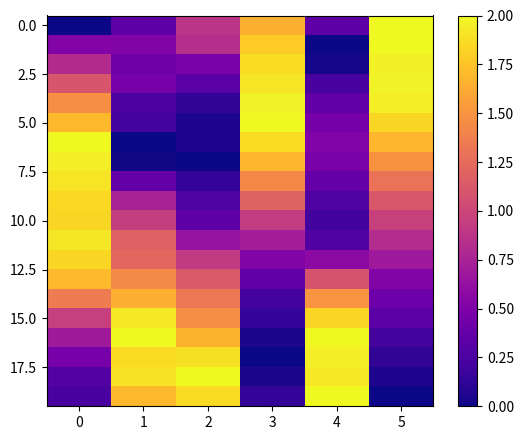

At how many categories does at least one series exceed 0?

6